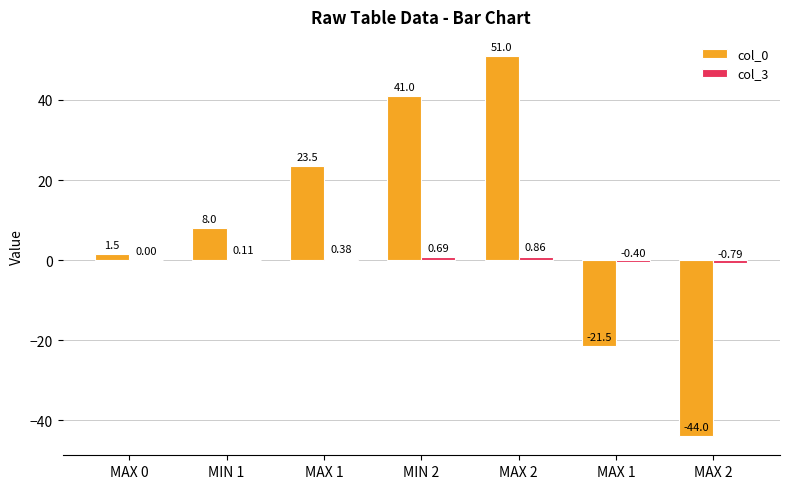

Are the bars horizontal?

No